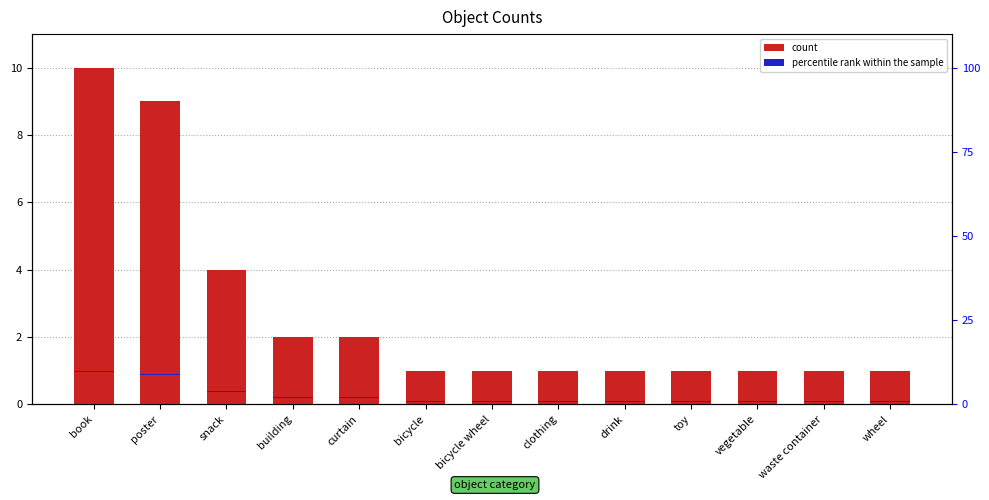

Reading right to left, transcribe all the data shown in this chart.

count: 1.0	1.0	1.0	1.0	1.0	1.0	1.0	1.0	2.0	2.0	4.0	9.0	10.0
percentile rank within the sample: 0.3	0.3	0.3	0.3	0.3	0.3	0.3	0.3	0.3	0.3	0.3	0.3	0.3